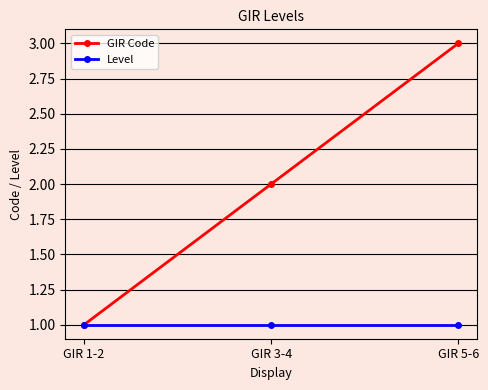

What are all the series names shown in the legend?

GIR Code, Level